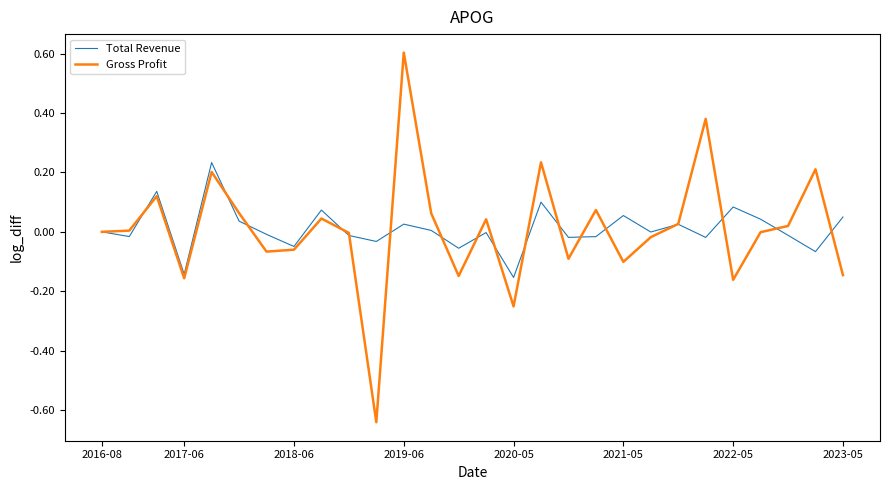

Rank the series by their maximum value, from lowest to highest.

Total Revenue, Gross Profit